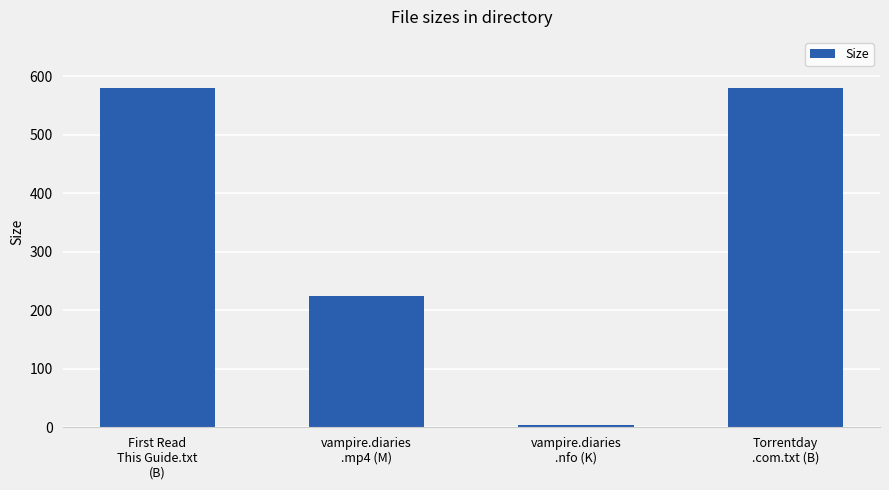

What is the label of the 3rd bar from the right?

vampire.diaries
.mp4 (M)